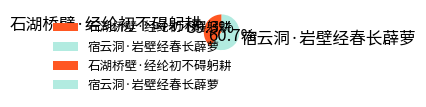

How many slices are in this pie chart?

2